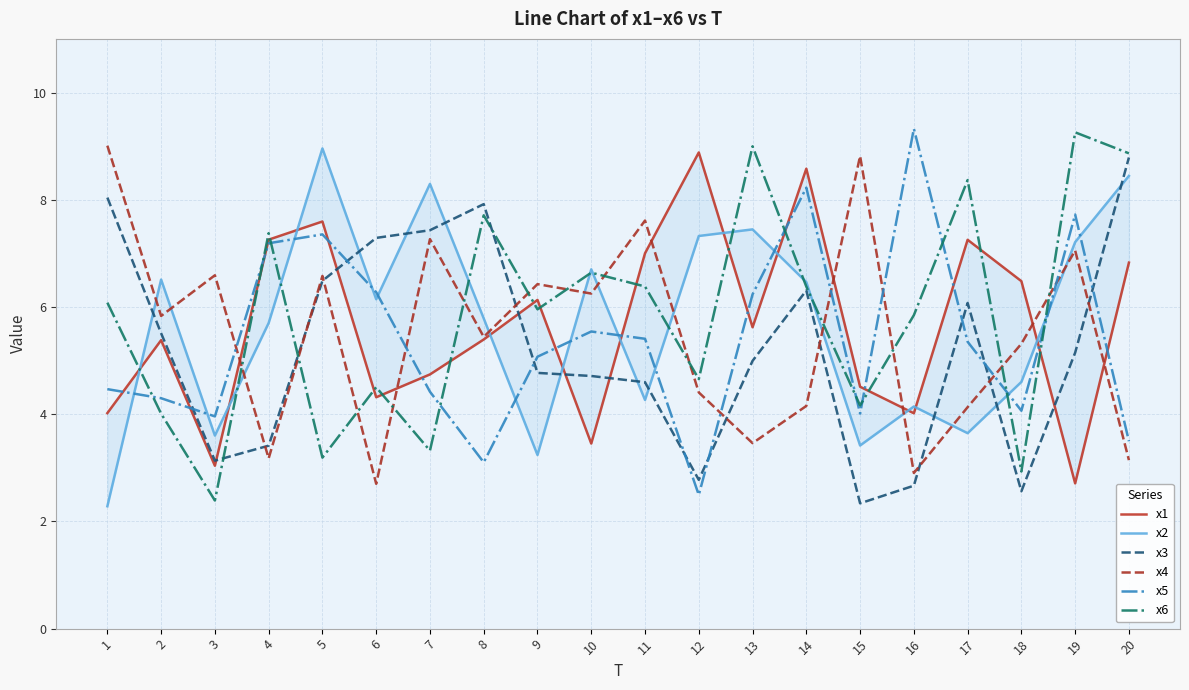

What is the spread (max minus min) of values at 12?

6.4